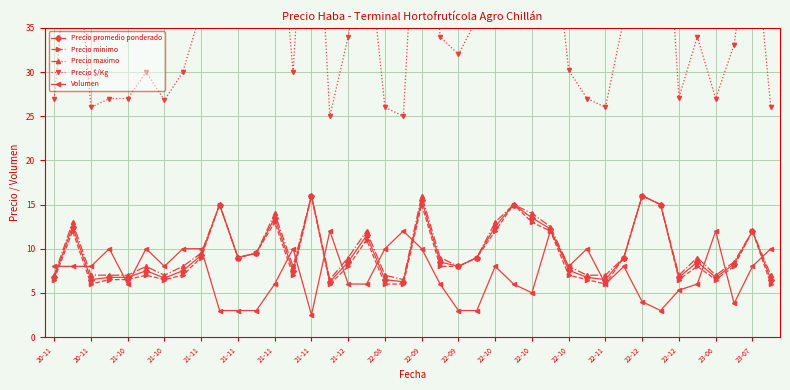

Which label corresponds to the largest value in the chart?

21-11